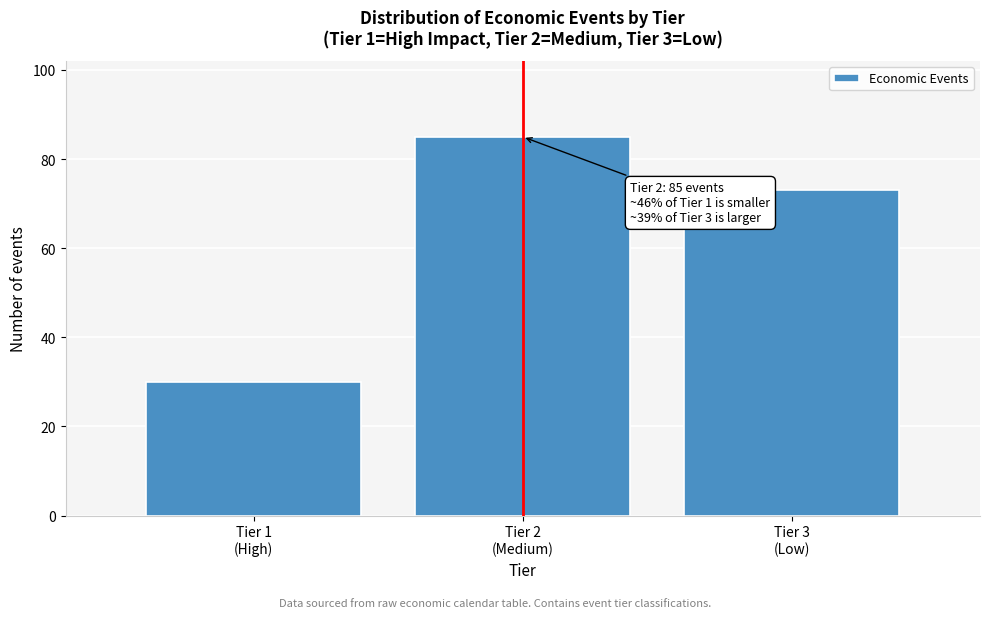

Reading left to right, what are all the values shown in this chart?

30	85	73